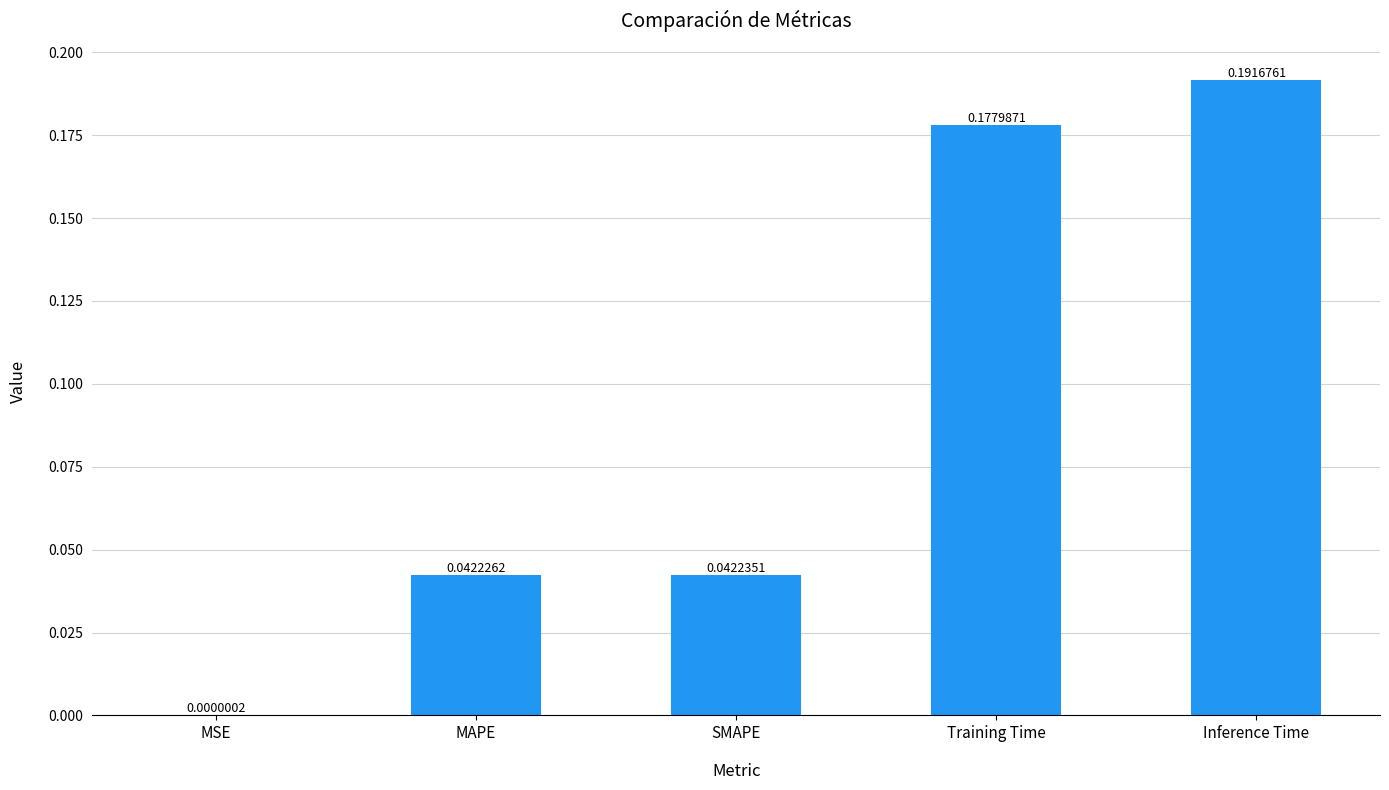

The value at Training Time is 0.3. True or false?

False